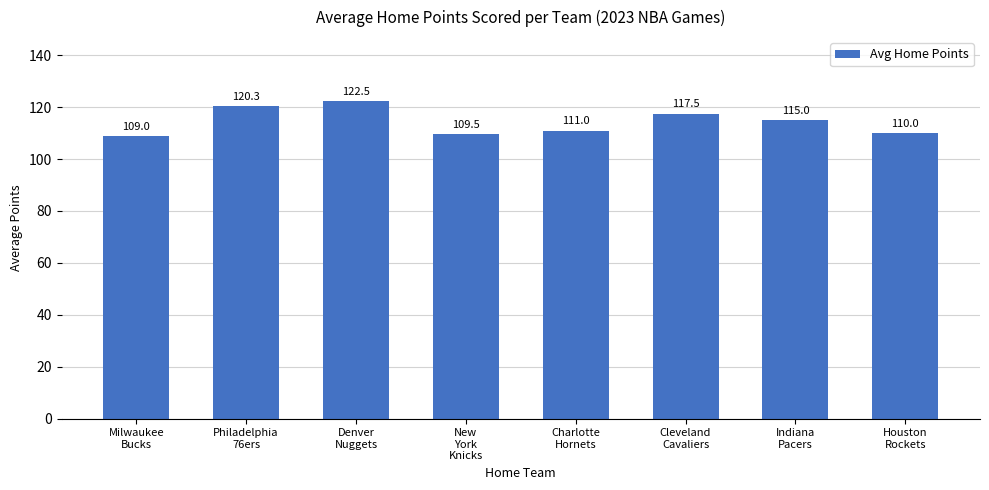

Approximately how many times larger is the value at New
York
Knicks compared to Charlotte
Hornets?

1.0